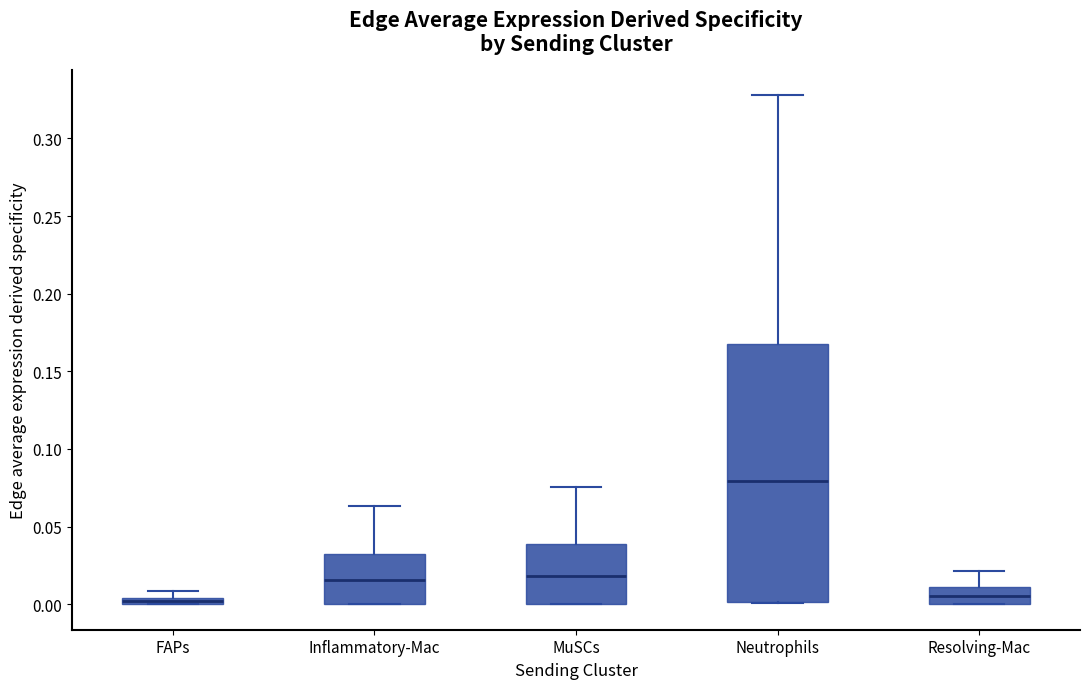

Where is the lower edge of the box for Neutrophils on the y-axis? The values are not printed on the chart, so give them approximately, as read against the axis.

0.000